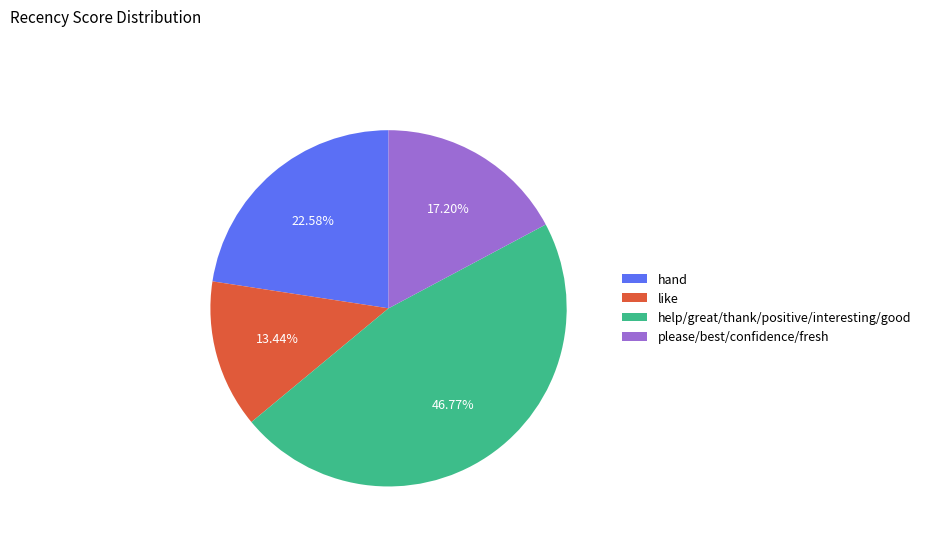

Count the number of slices in the pie.

4